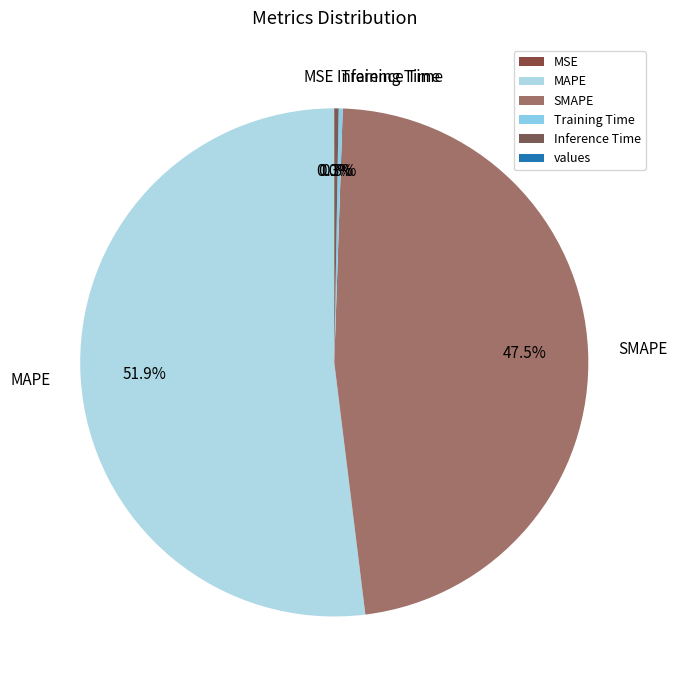

What portion of the pie excludes MAPE?

48.1%